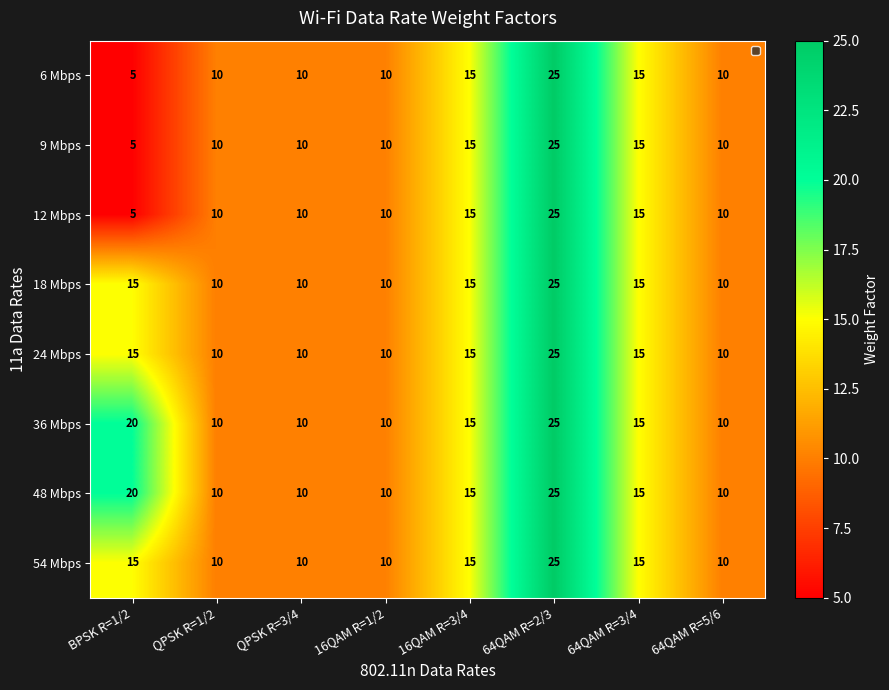

What is the minimum value shown in the chart?

5